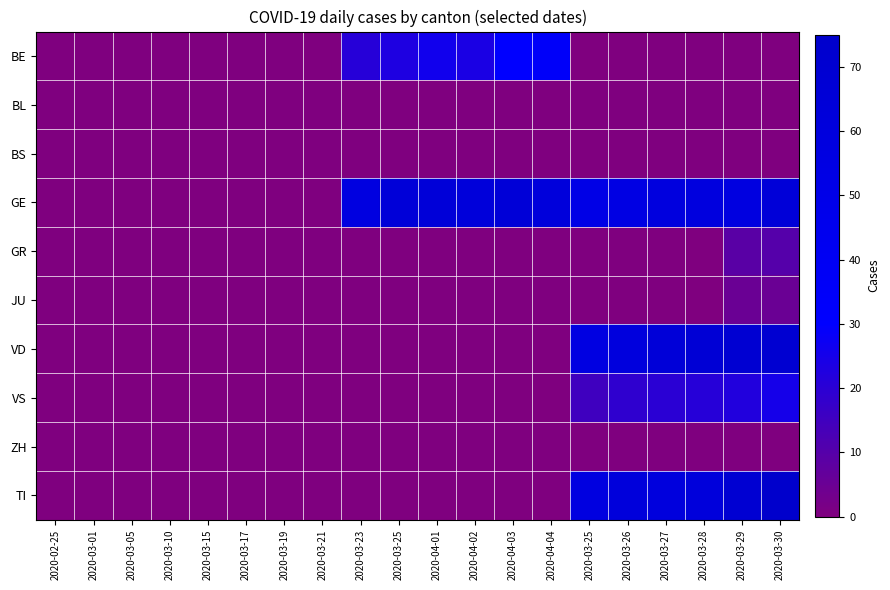

Which series has the largest total across all categories?

GE